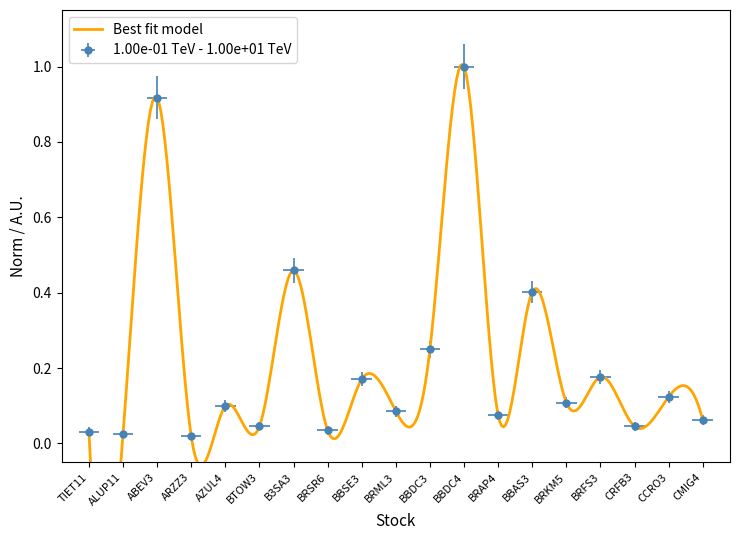

Between CMIG4 and BRML3, which is larger?

BRML3